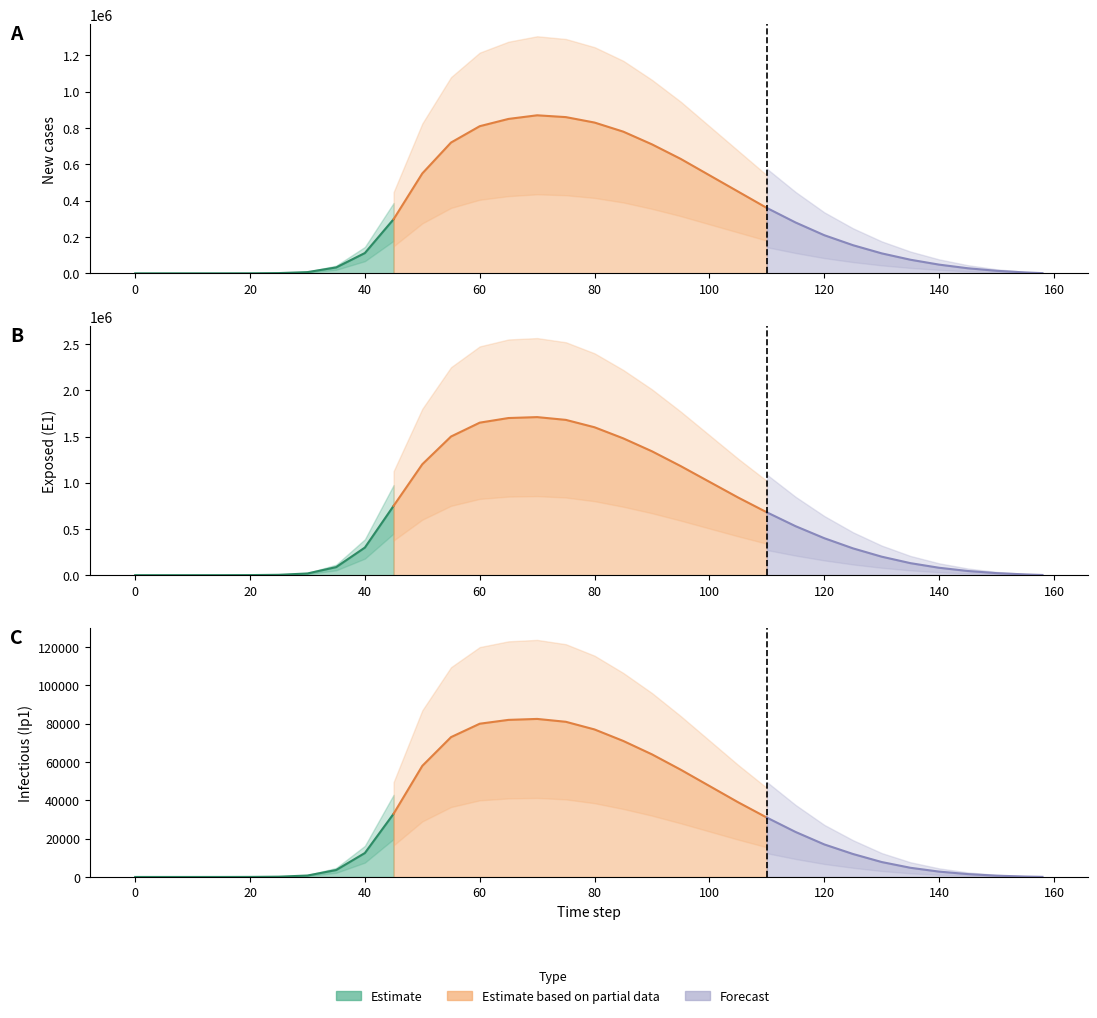

What is the label of the 27th point from the left?

26